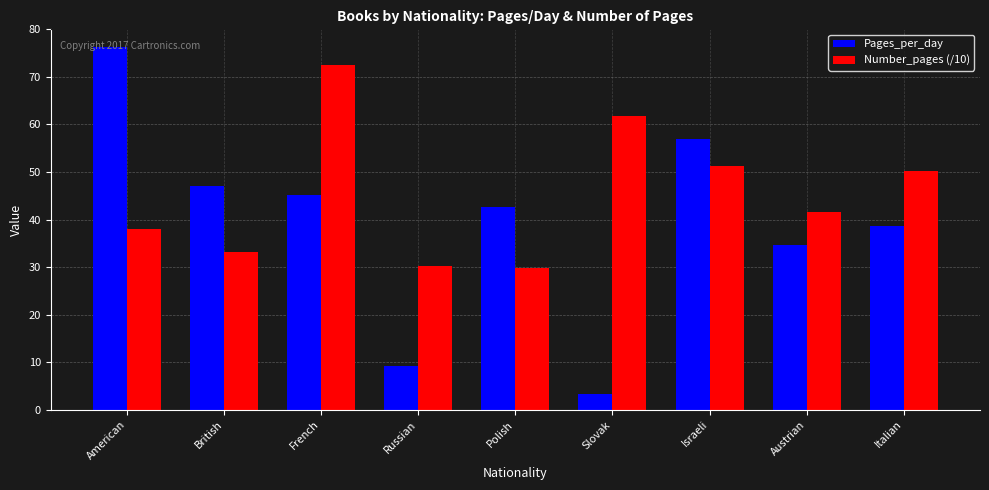

List the series in order of their overall mean, lowest first.

Pages_per_day, Number_pages (/10)